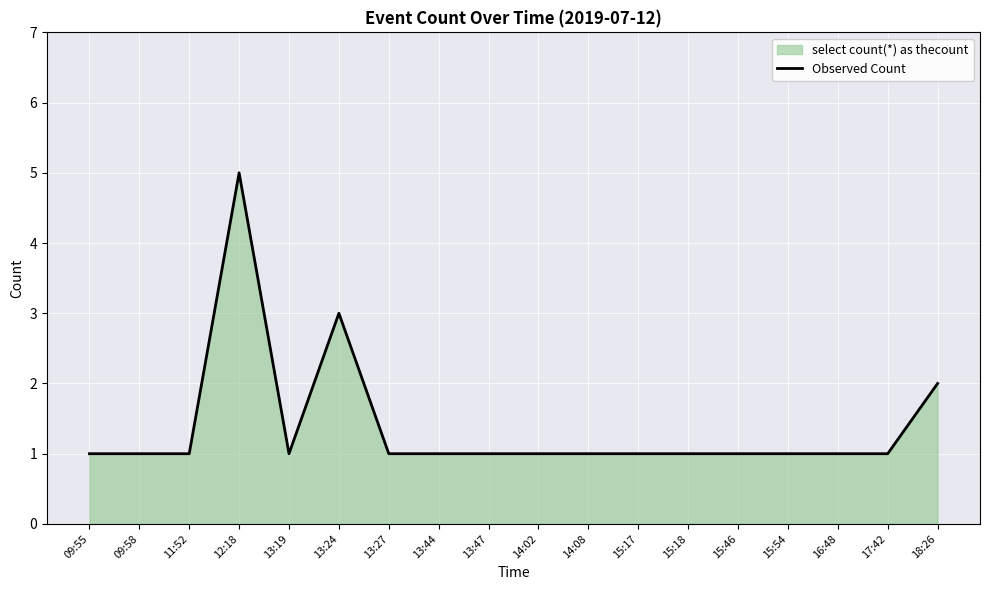

Between 14:02 and 09:58, which is larger?

14:02